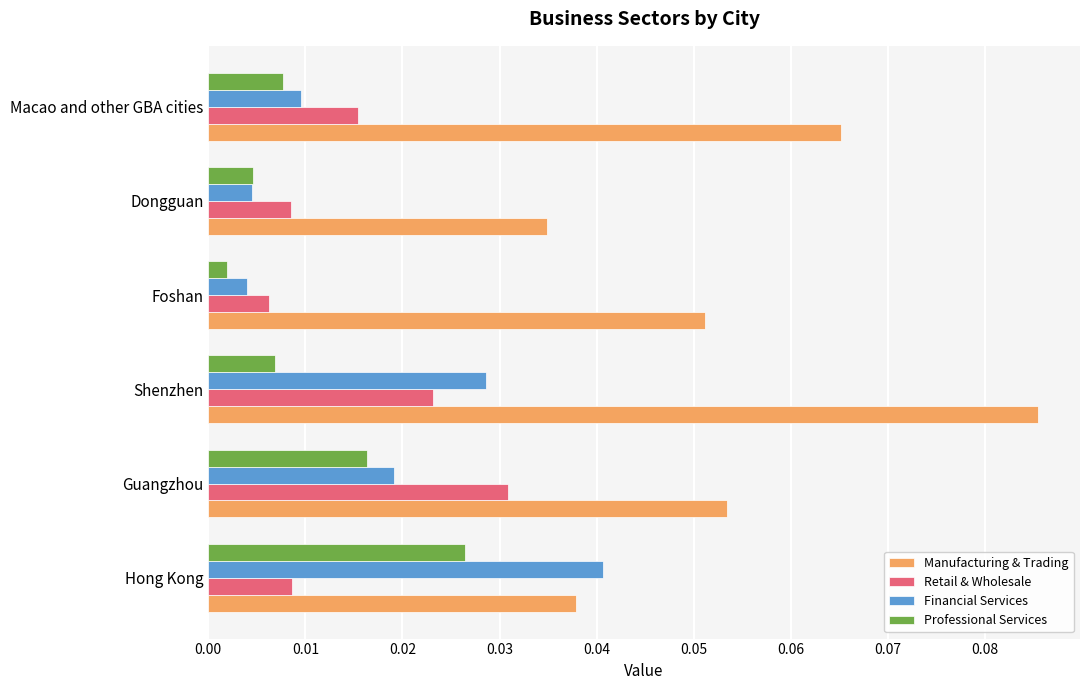

At which label does Manufacturing & Trading reach its minimum?

Dongguan